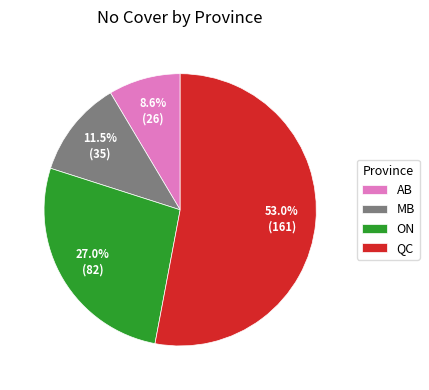

How many slices are in this pie chart?

4